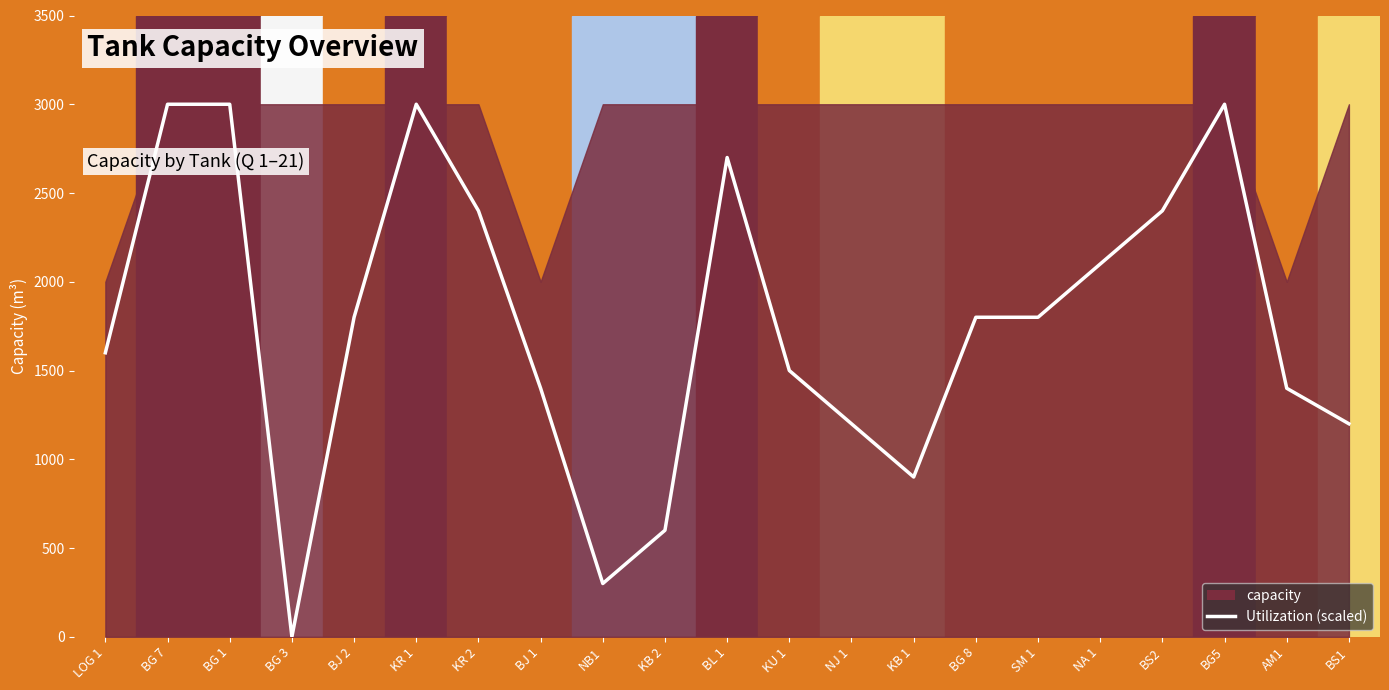

Is it true that the value at KB 2 is 600?

True